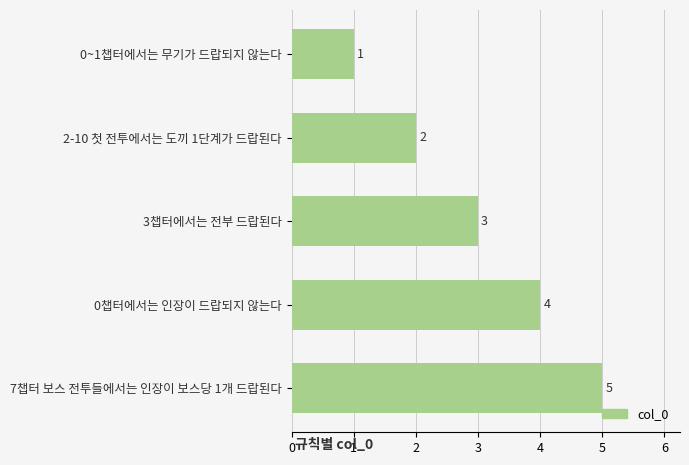

What value does the data have at 0챕터에서는 인장이 드랍되지 않는다?

4